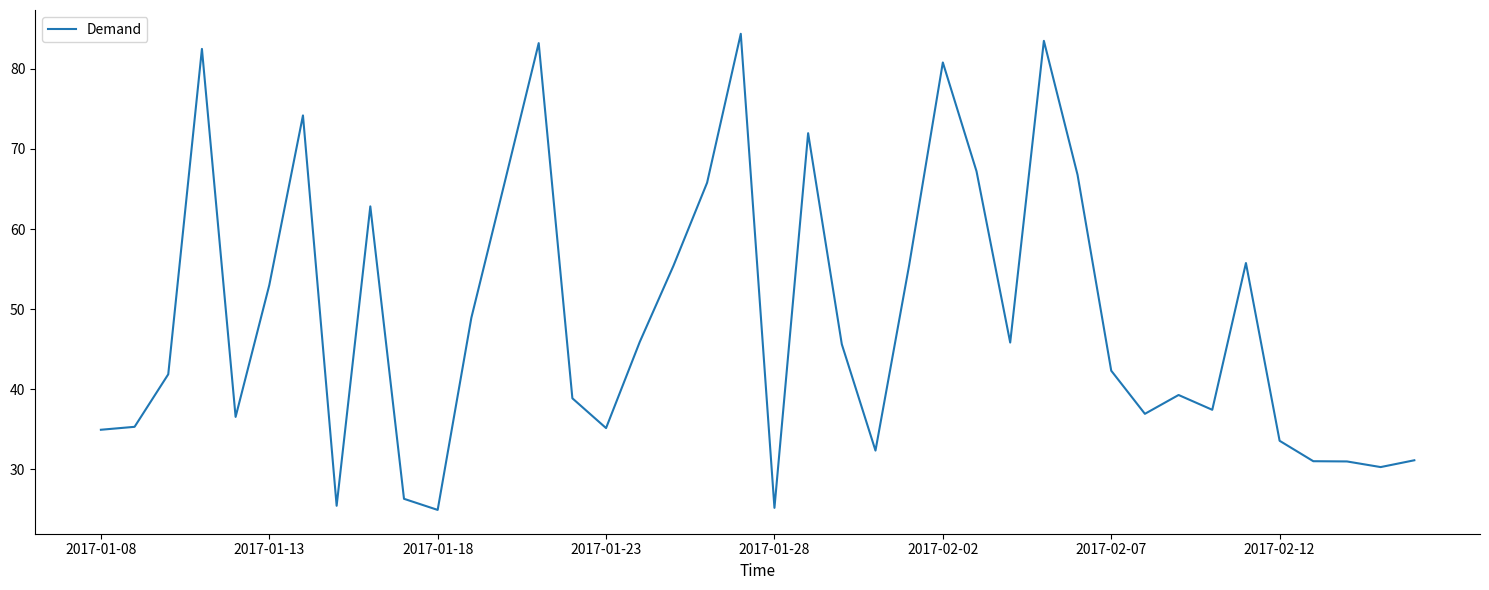

What is the difference between the maximum and minimum values?

59.4